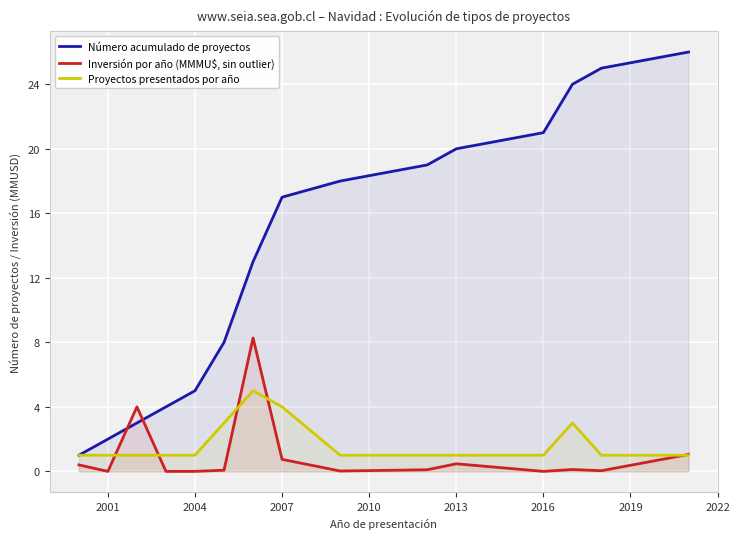

Which series has the widest spread of values?

Número acumulado de proyectos